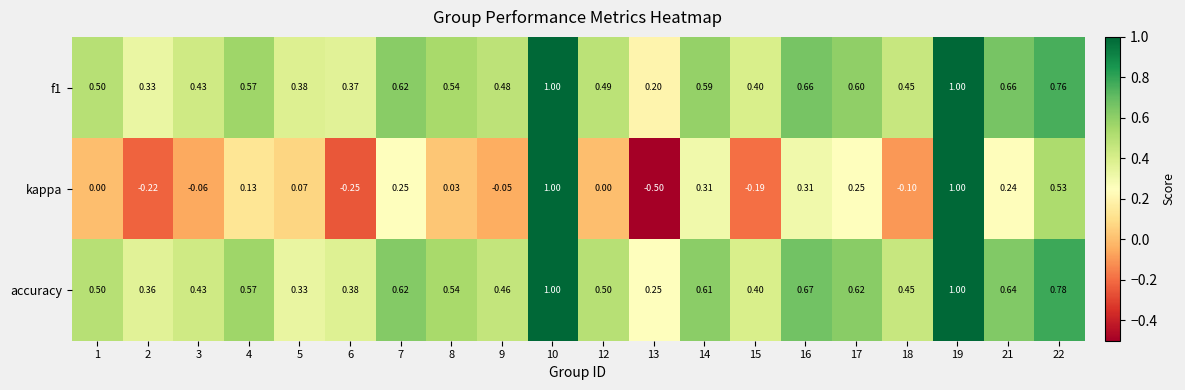

Which series has the widest spread of values?

kappa